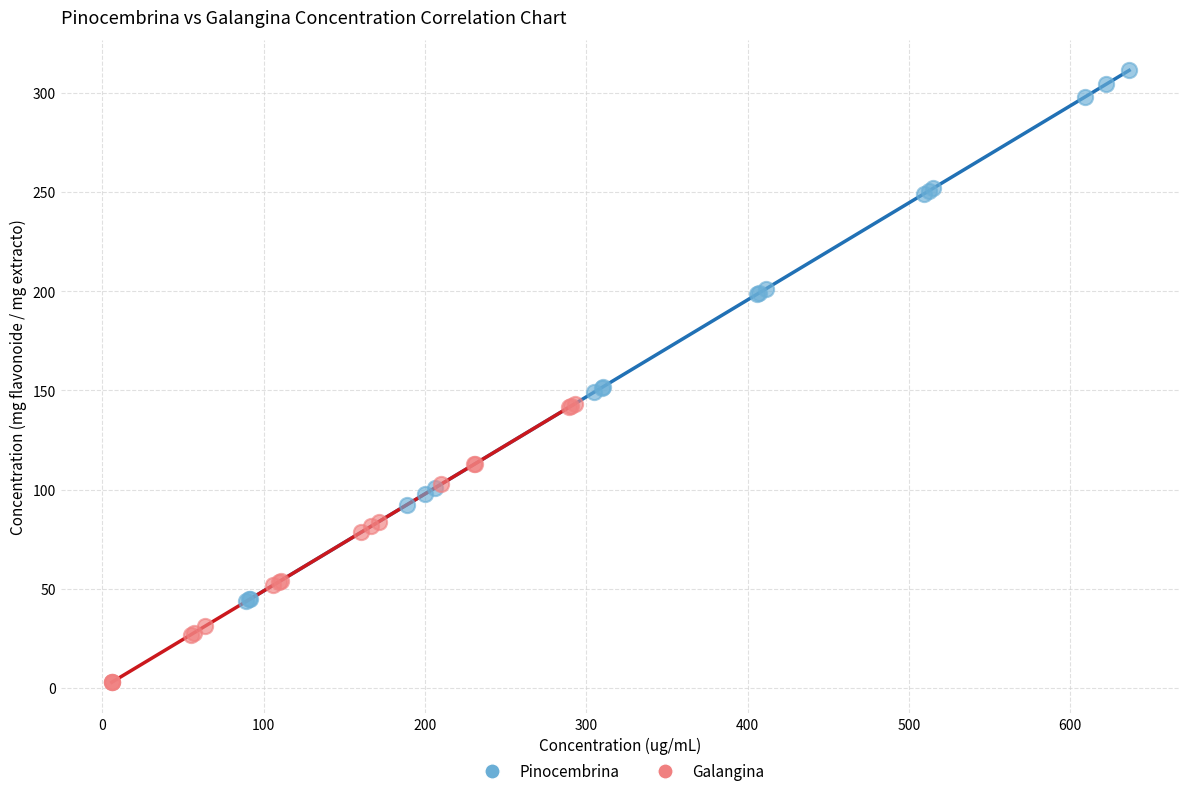

What are all the series names shown in the legend?

Pinocembrina, Galangina